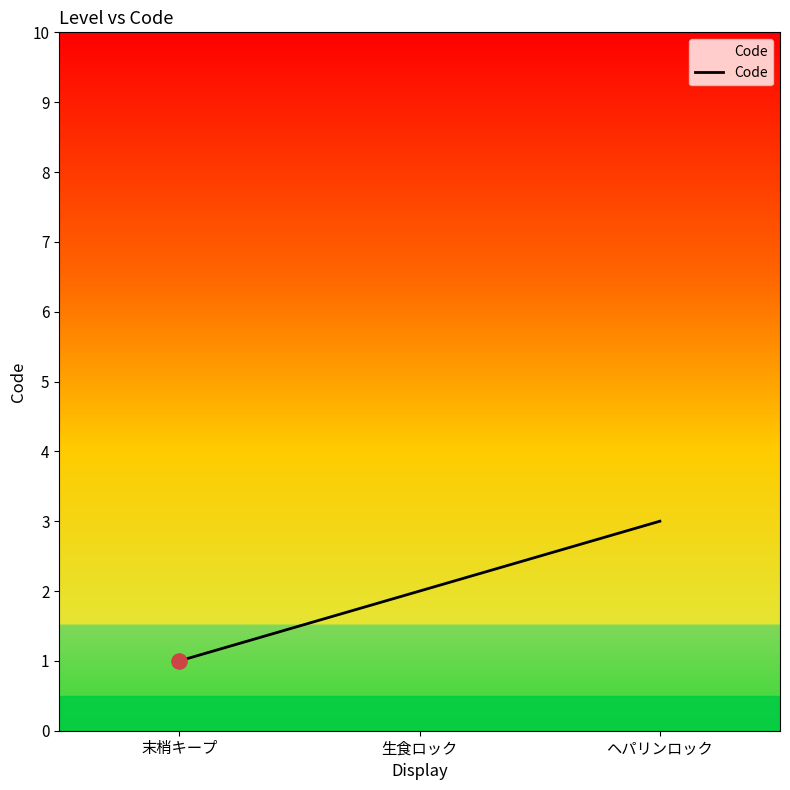

What is the change in value from 生食ロック to ヘパリンロック?

+1